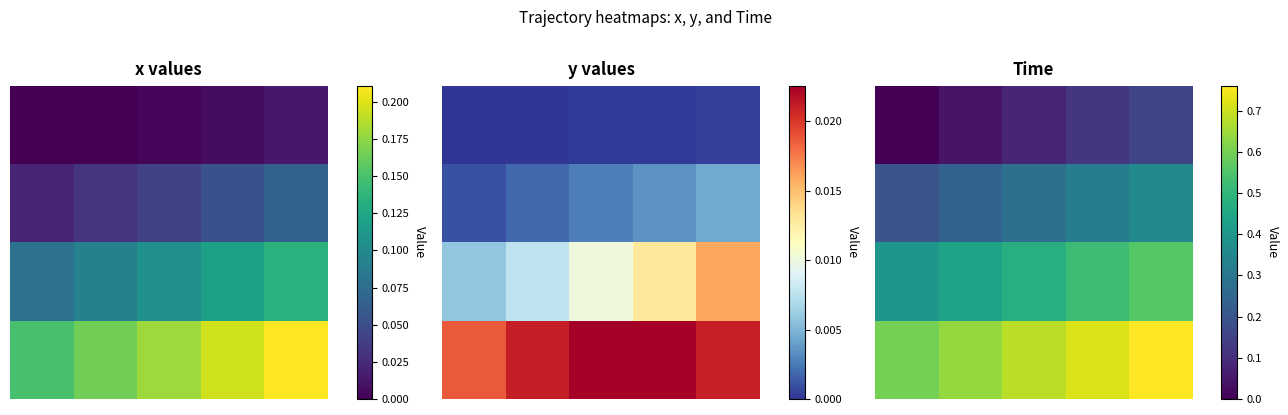

At 2, list the series in order from smallest to largest.

0.0, 1.0, 2.0, 3.0